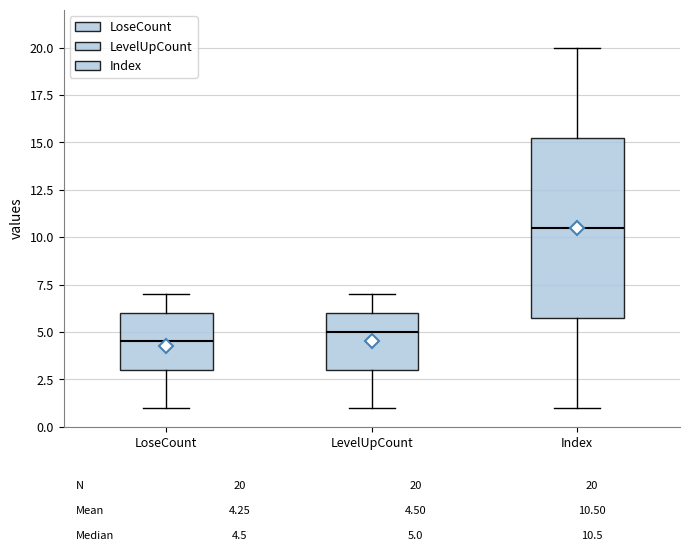

Which box has the lowest median line?

LoseCount